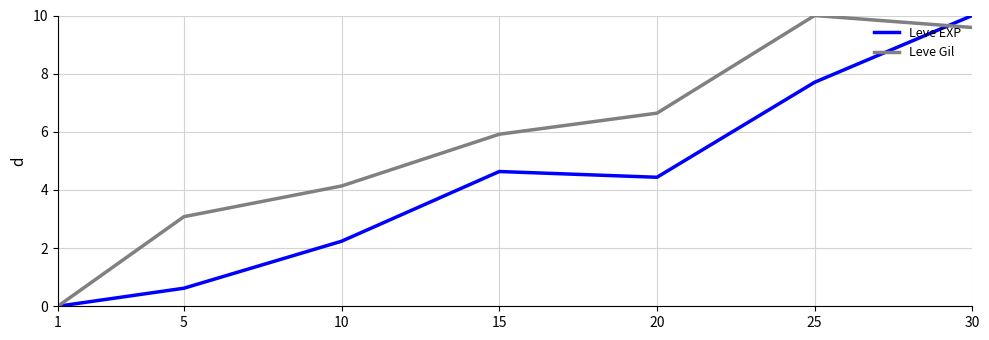

At which label does Leve Gil first exceed 5?

15